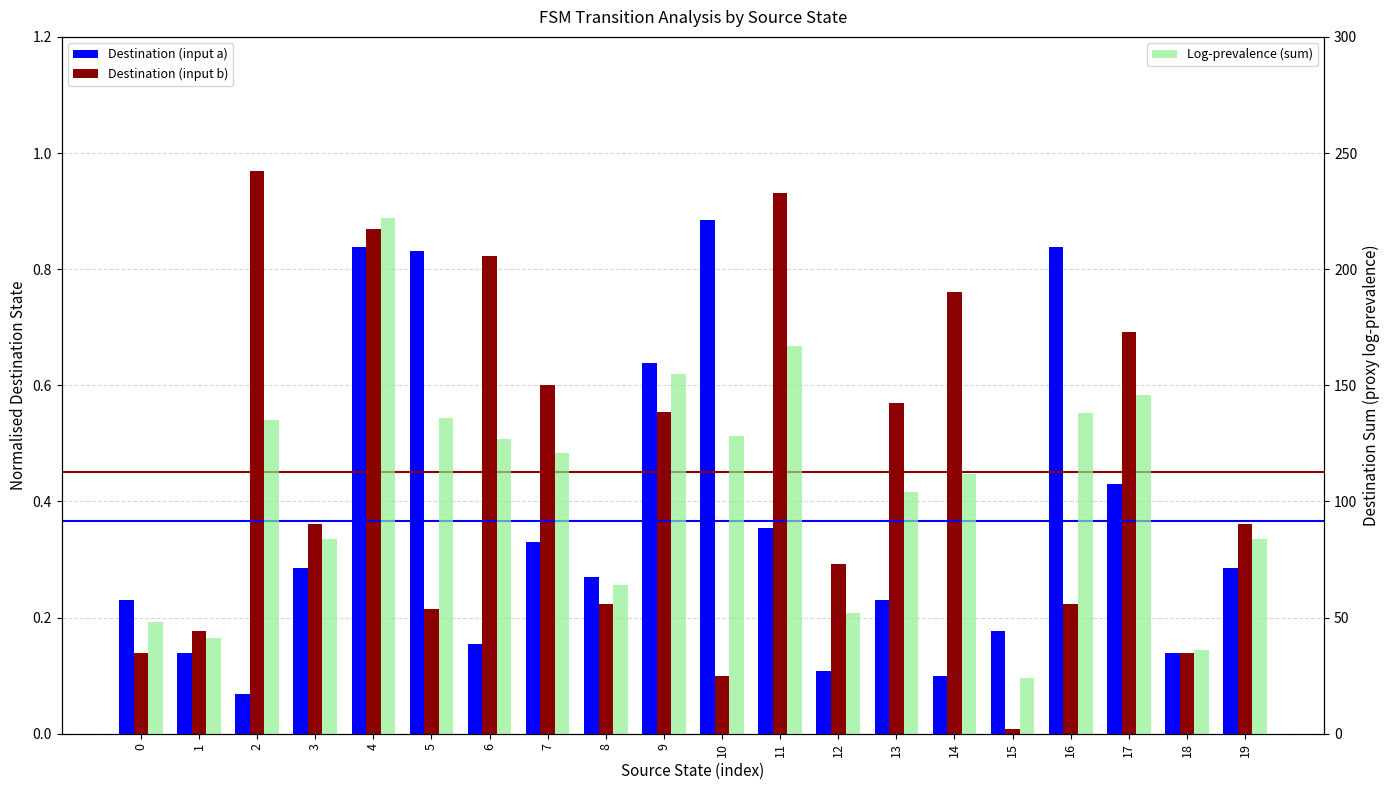

What is the value of the Log-prevalence (sum) bar at the 4th from the left?

84.0